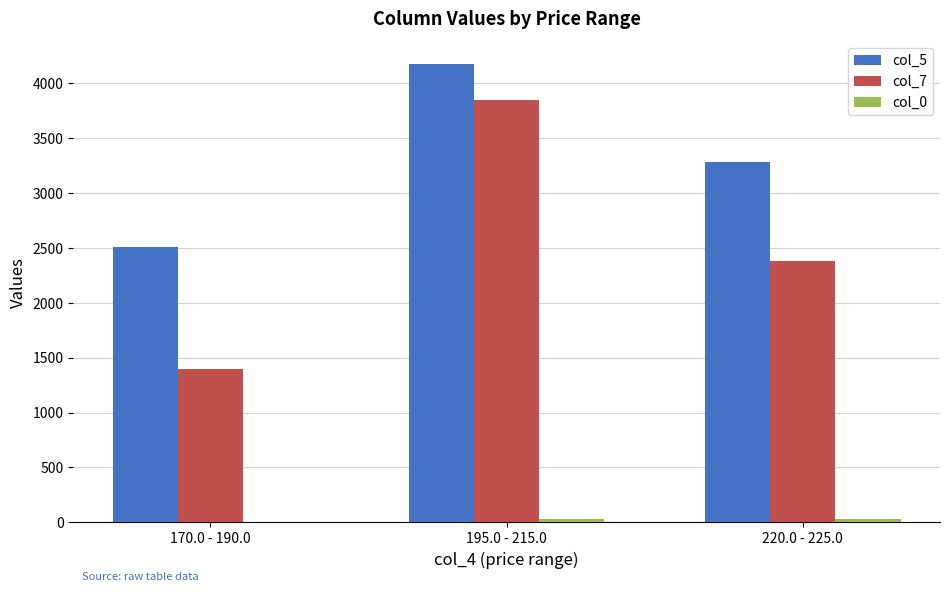

At which category is the sum across all series the highest?

195.0 - 215.0